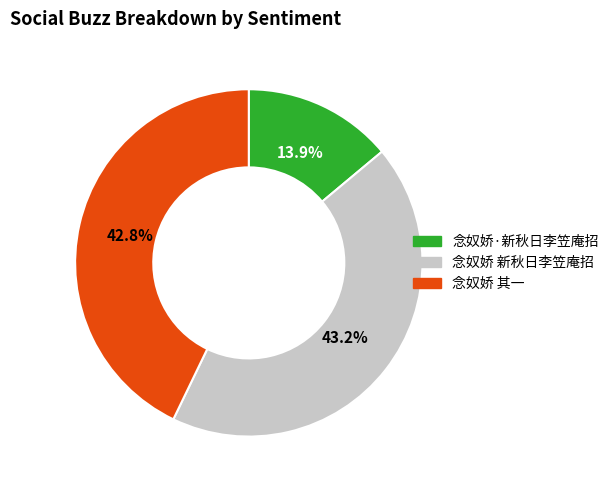

Is there a majority slice in this chart?

No